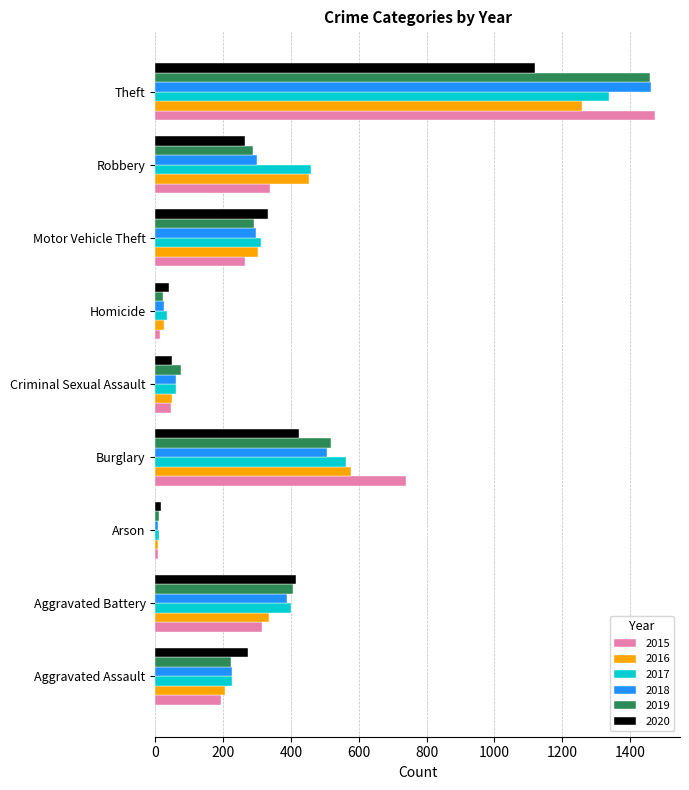

What is the difference between the highest and lowest values at Criminal Sexual Assault?

31